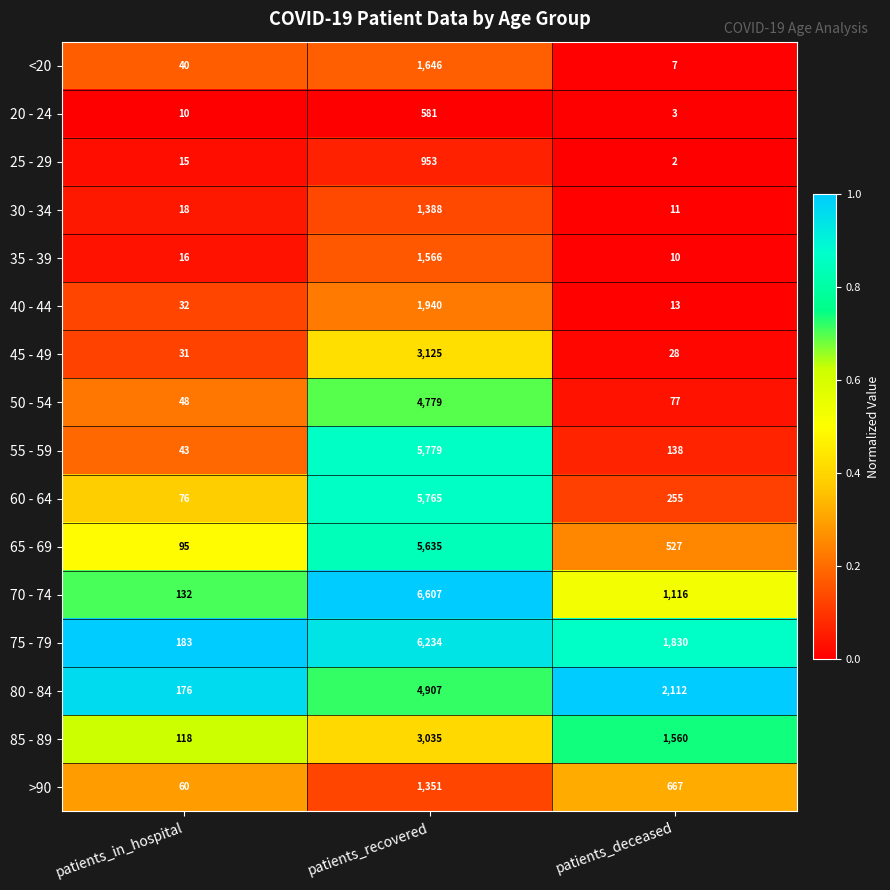

The value of >90 at patients_recovered is 1351. True or false?

True